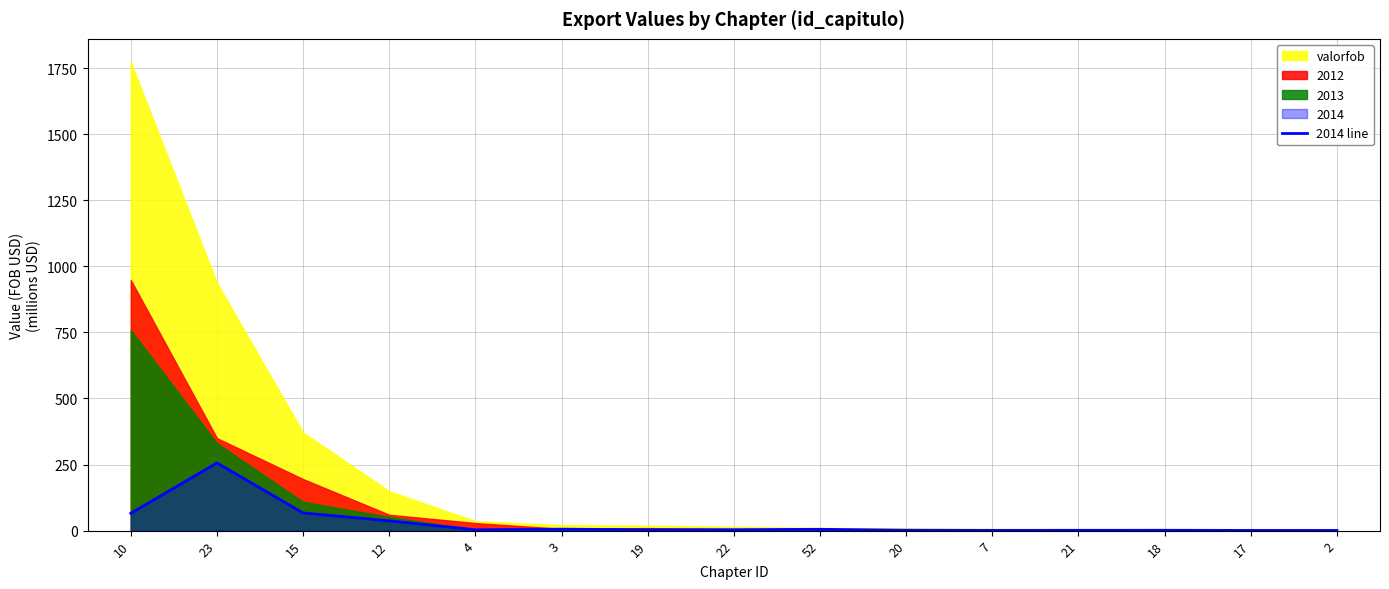

What is the minimum value shown in the chart?

0.7